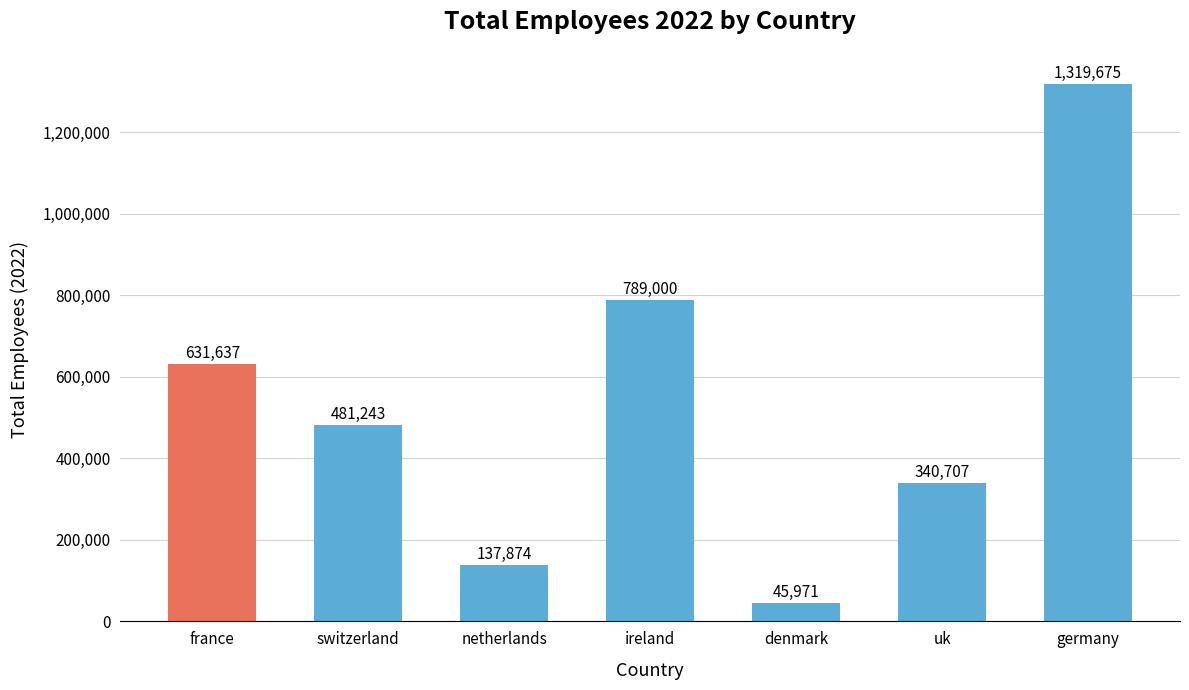

What is the approximate value at switzerland?

481243